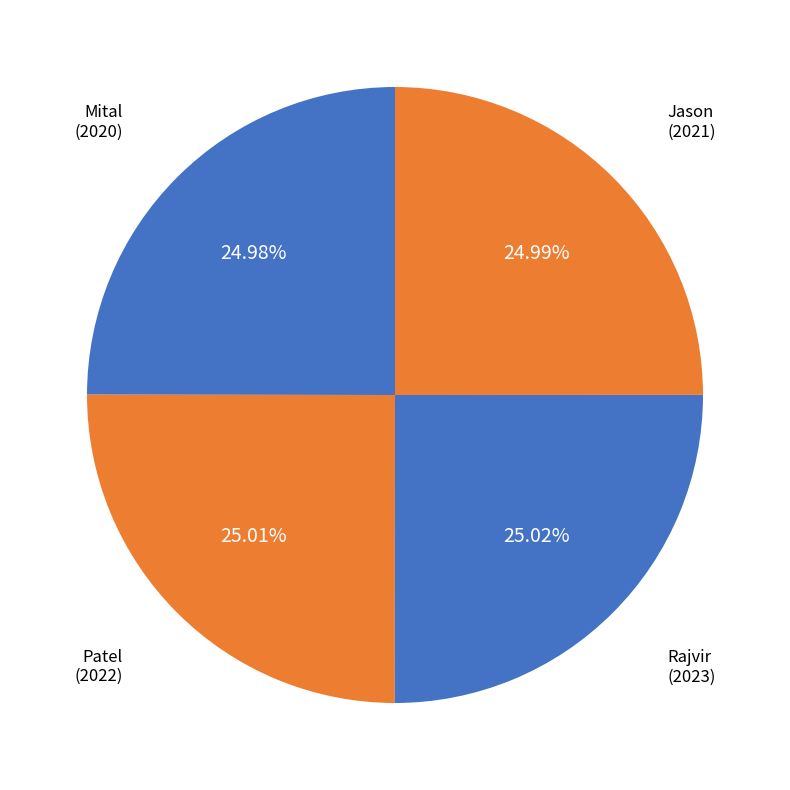

Does any single category account for the majority?

No